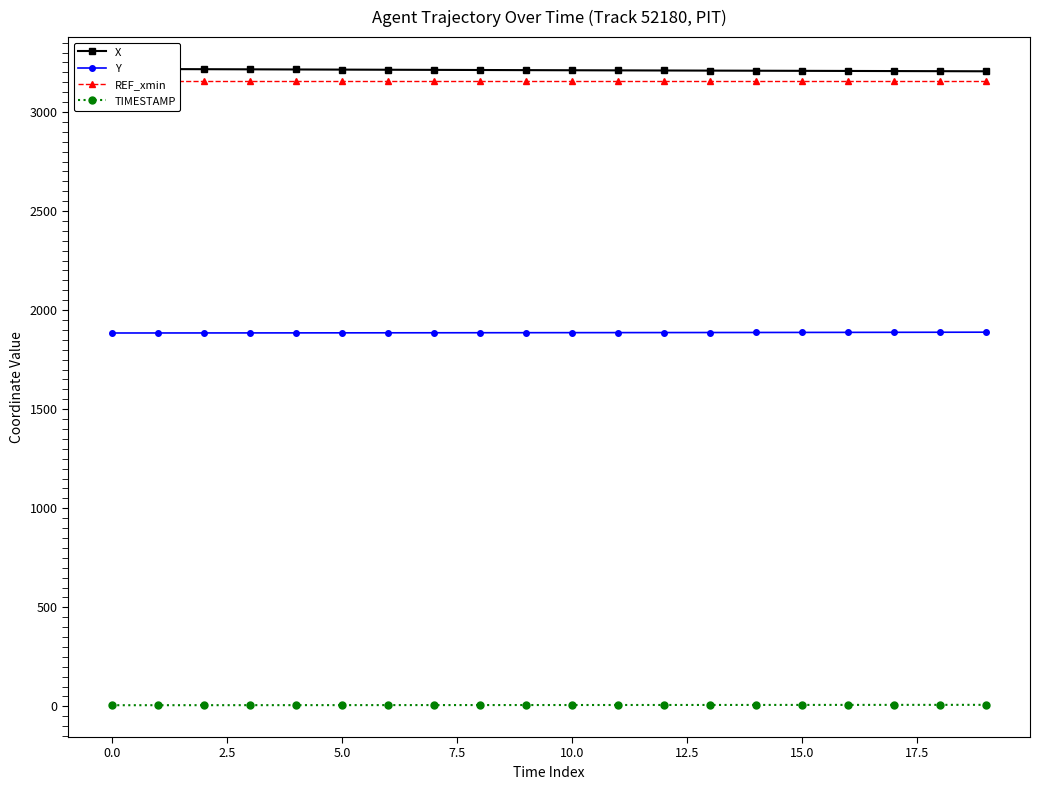

True or false: TIMESTAMP and Y intersect in this chart.

False